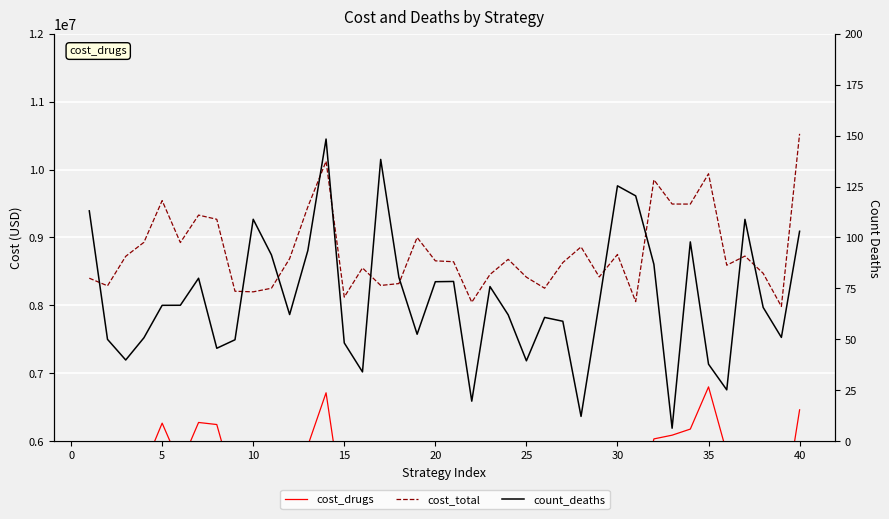

True or false: cost_total and count_deaths cross at least once.

False